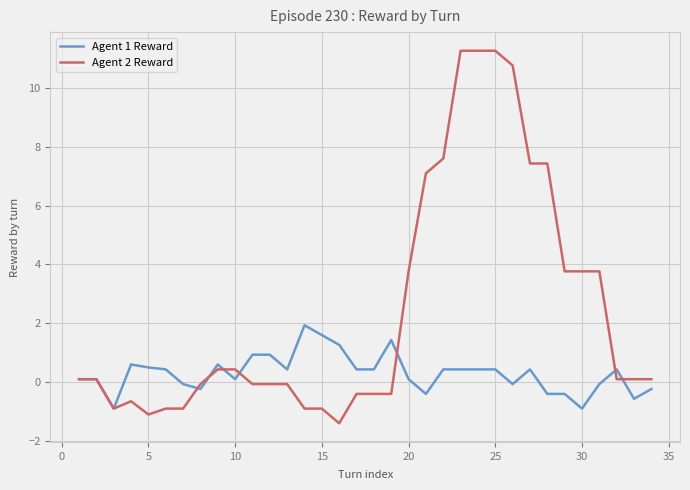

List the series in order of their peak value, lowest first.

Agent 1 Reward, Agent 2 Reward